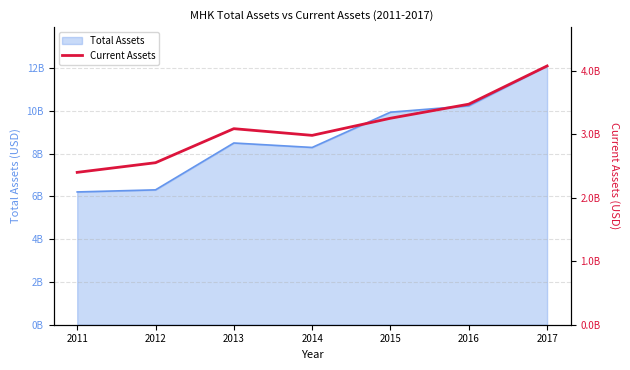

Which label corresponds to the smallest value in the chart?

2011